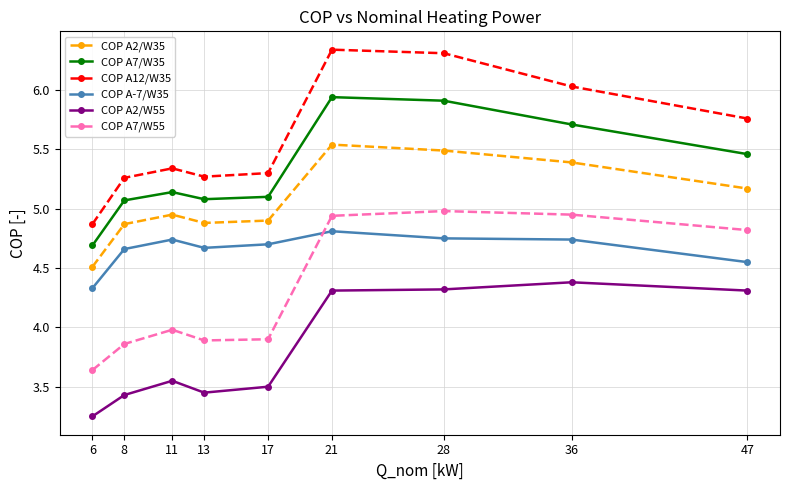

The COP A2/W35 series shows 5.5 at 21. True or false?

True